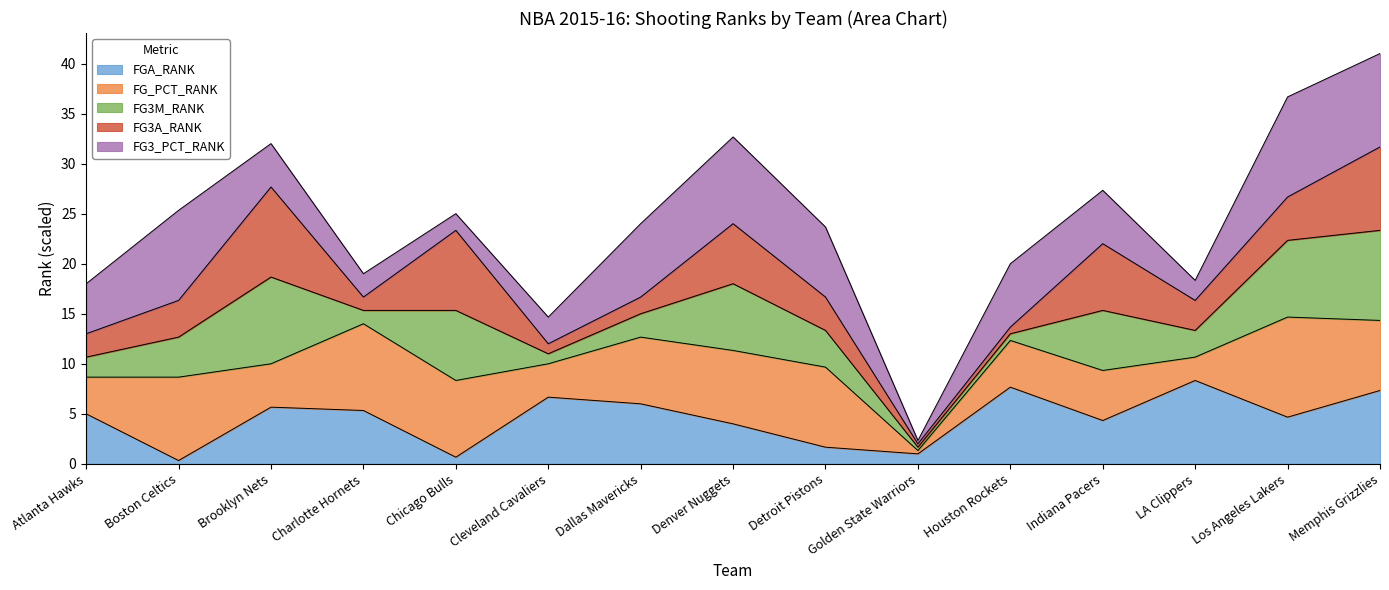

Which series has the largest range (max minus min)?

FG_PCT_RANK